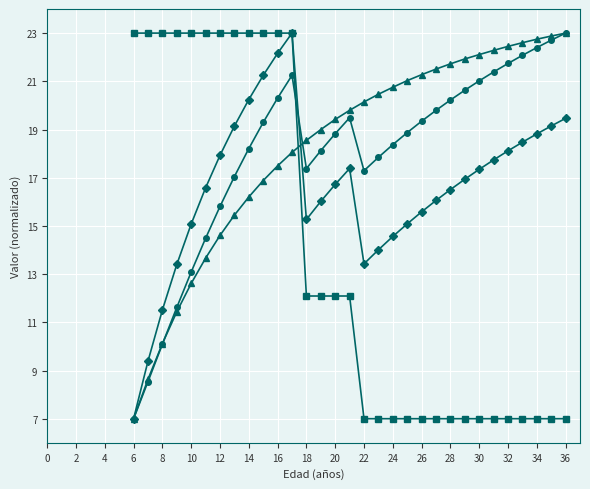

What is the greatest value displayed?

23.0